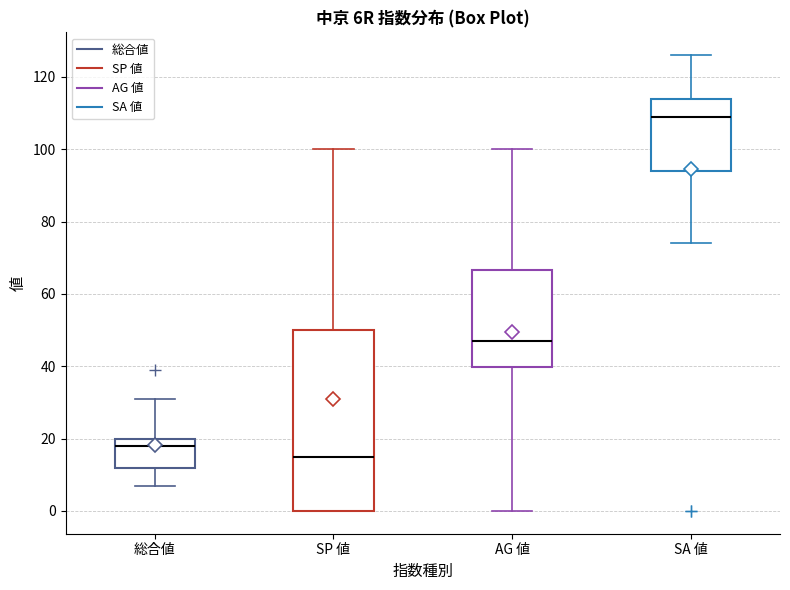

Reading left to right, read every box against the y-axis: the position of its median line, the range the box covers, and the ends of its whiskers. The values are not printed on the chart, so give them approximately, as read against the axis.

総合値: median 18, box 12 to 20, whiskers 8 to 32
SP 値: median 16, box 0 to 50, whiskers 0 to 100
AG 値: median 48, box 40 to 66, whiskers 0 to 100
SA 値: median 110, box 94 to 114, whiskers 74 to 126